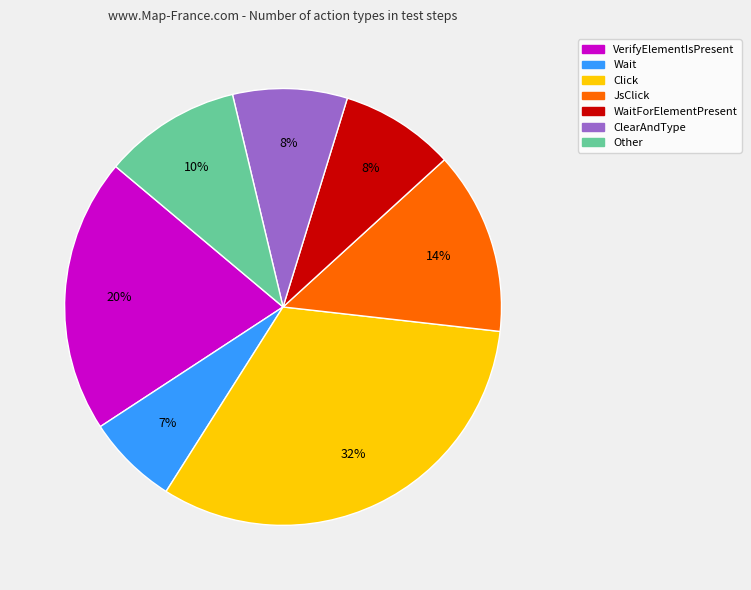

Count the number of slices in the pie.

7